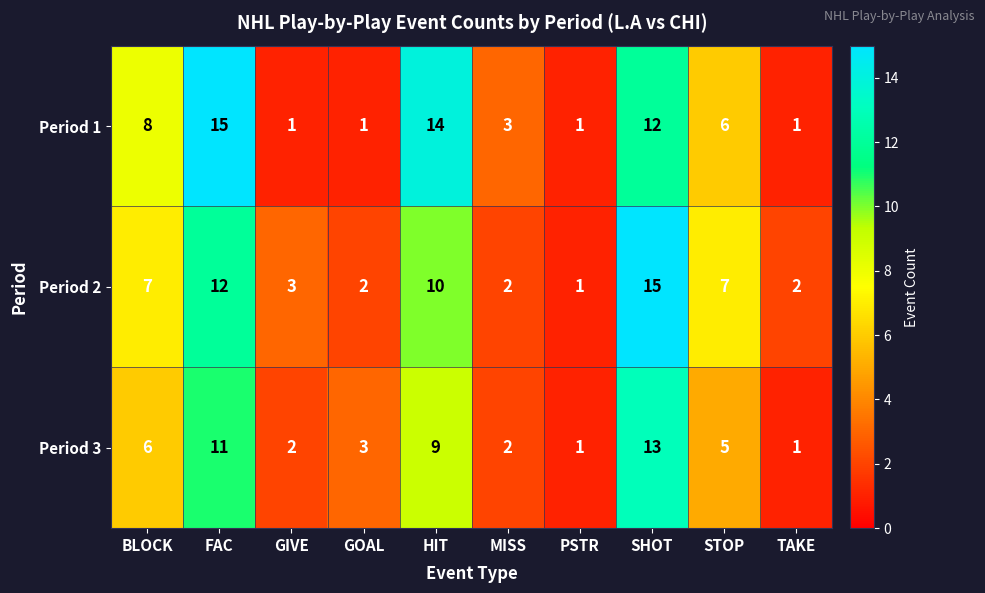

At which category is the sum across all series the highest?

SHOT